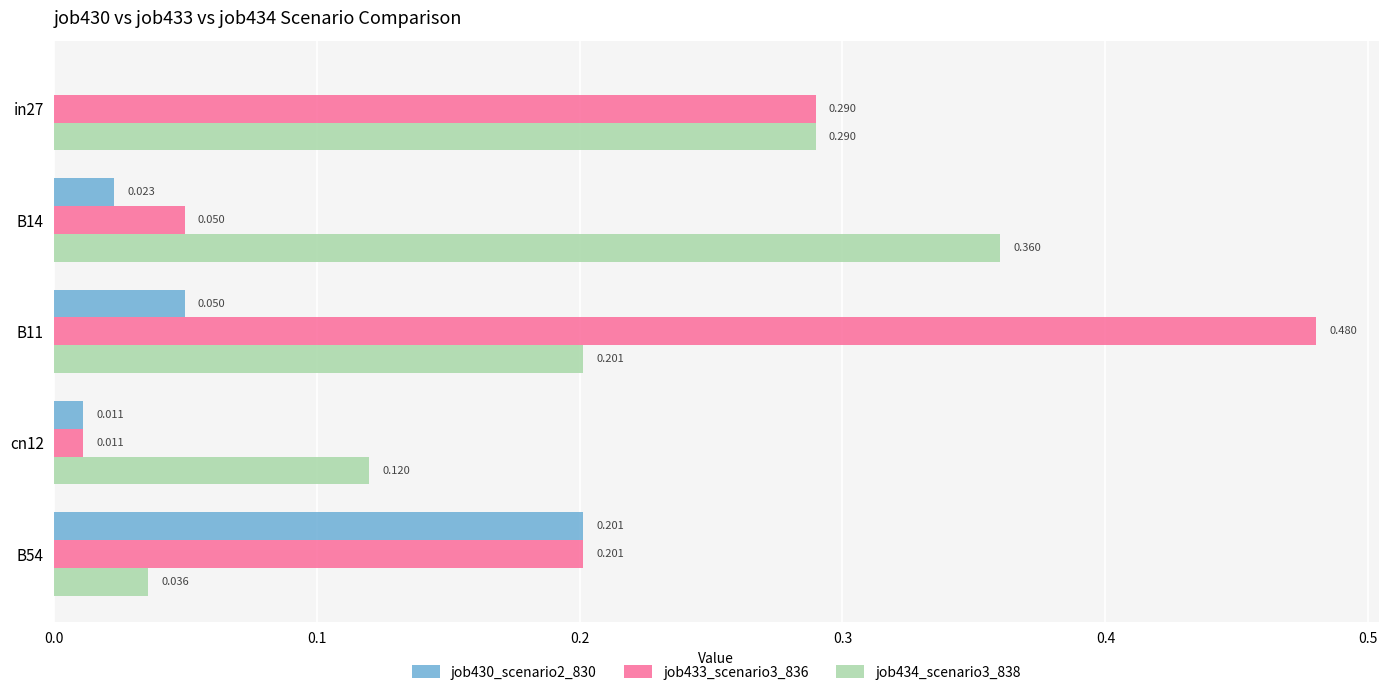

Is the value of job434_scenario3_838 at B14 greater than the value of job433_scenario3_836 at B11?

No